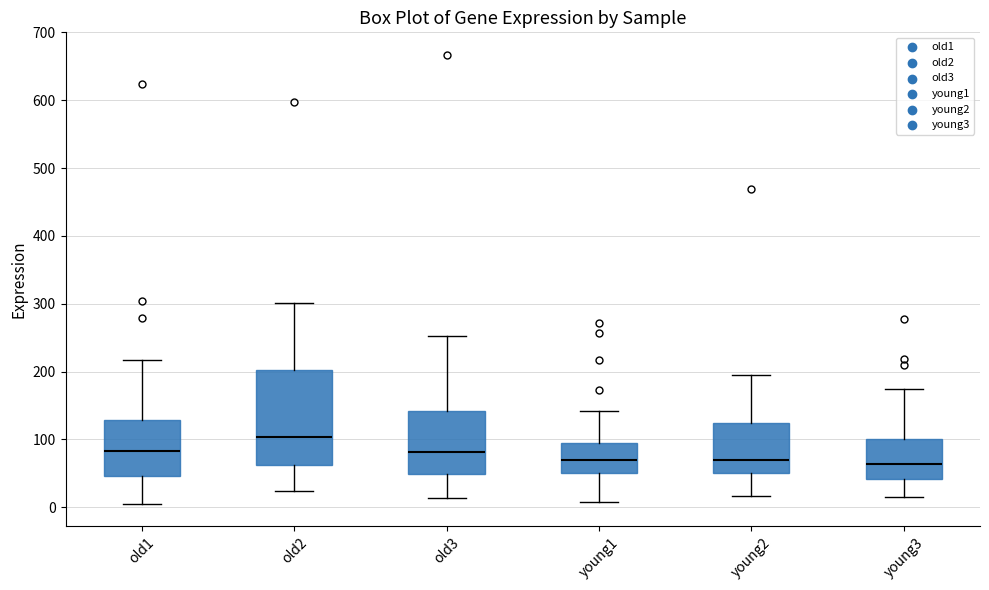

Comparing the boxes themselves (not the whiskers), which one is the tallest?

old2